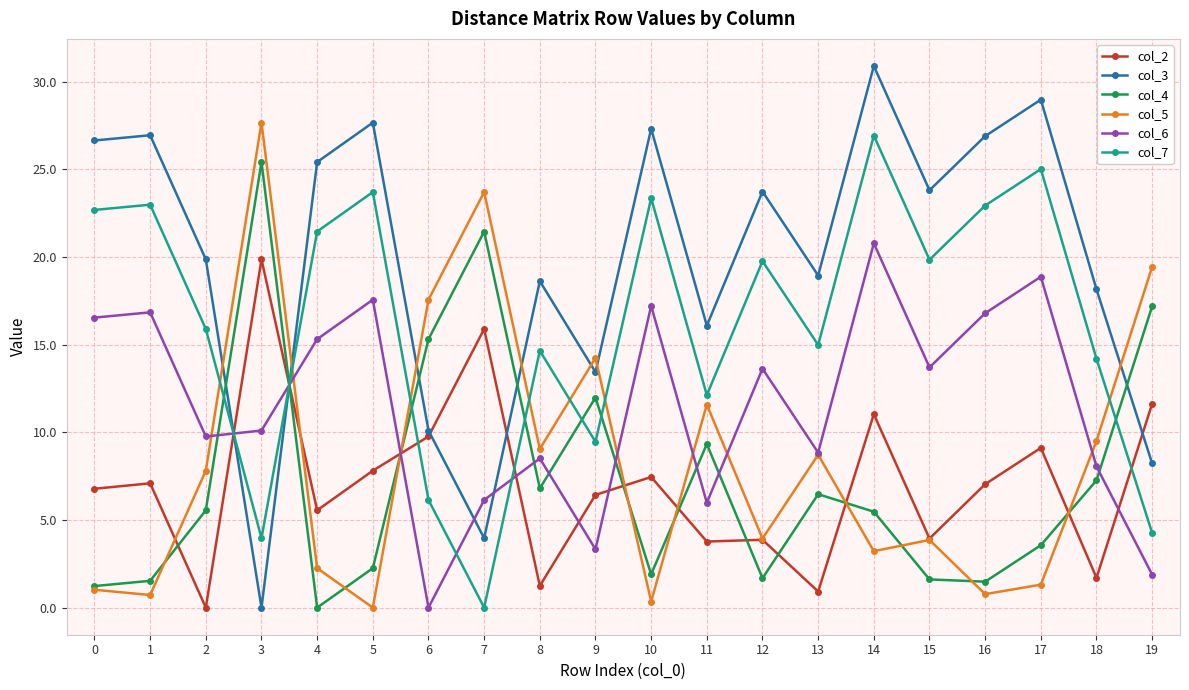

At which category does col_5 reach its first local valley?

1